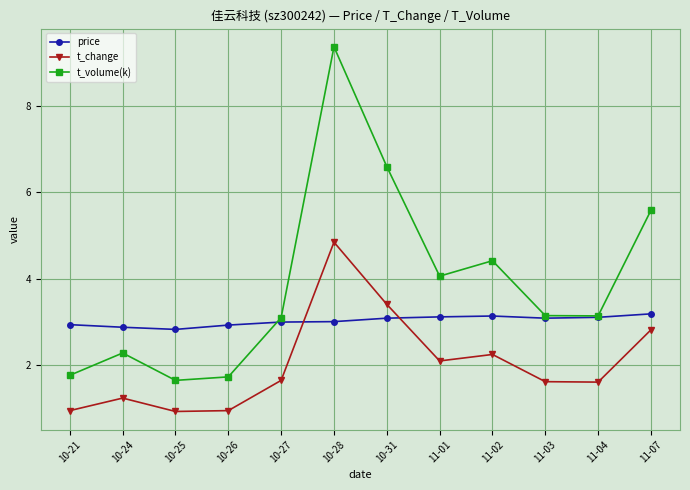

What is the value of the price point at the 7th from the left?

3.1